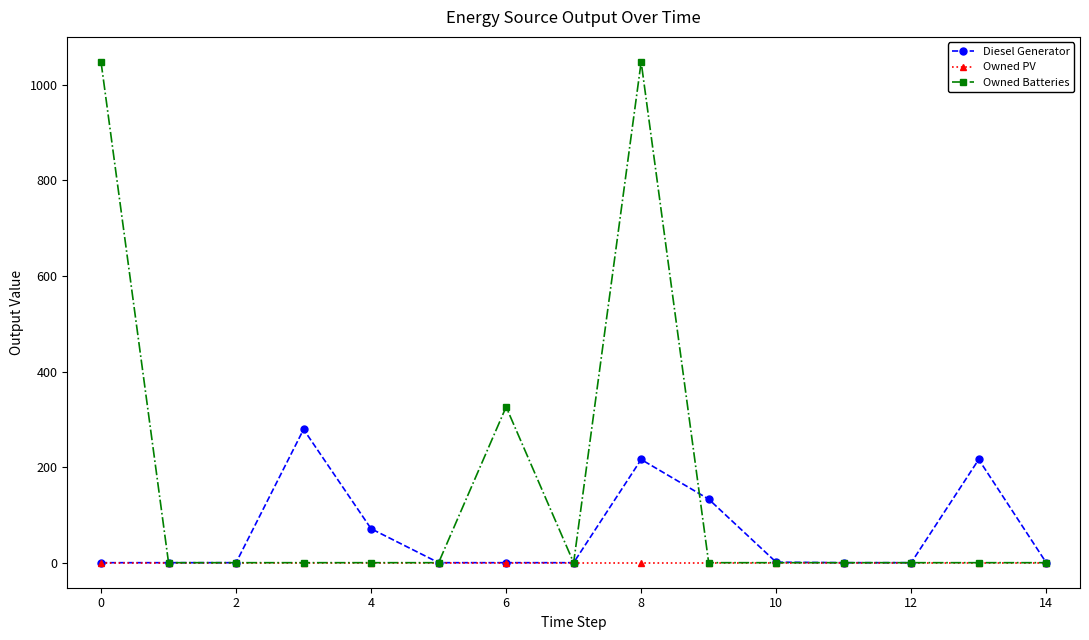

What are all the series names shown in the legend?

Diesel Generator, Owned PV, Owned Batteries